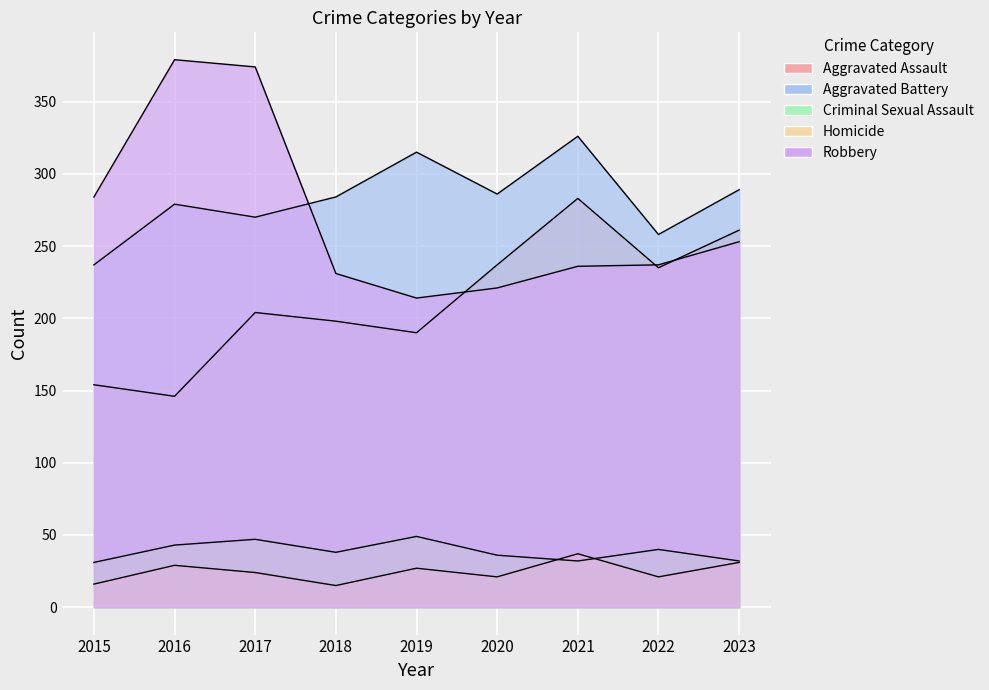

Does the chart display data point markers on the line(s)?

No